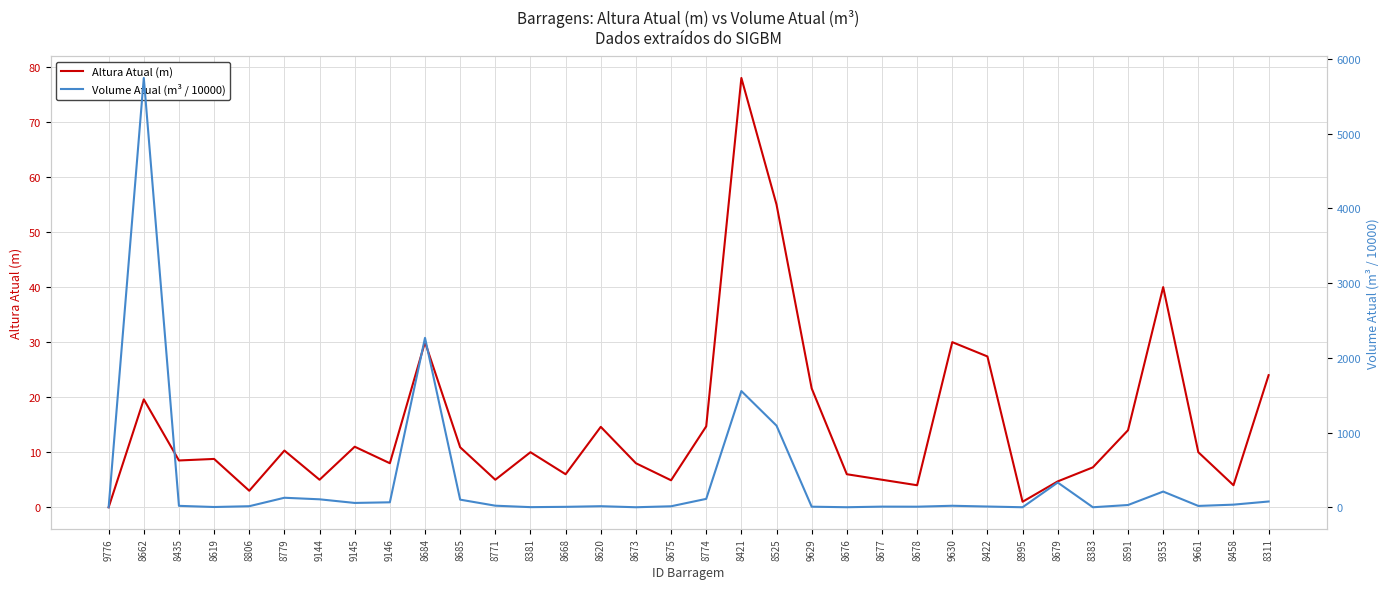

The Altura Atual (m) series shows 0.0 at 9776. True or false?

True